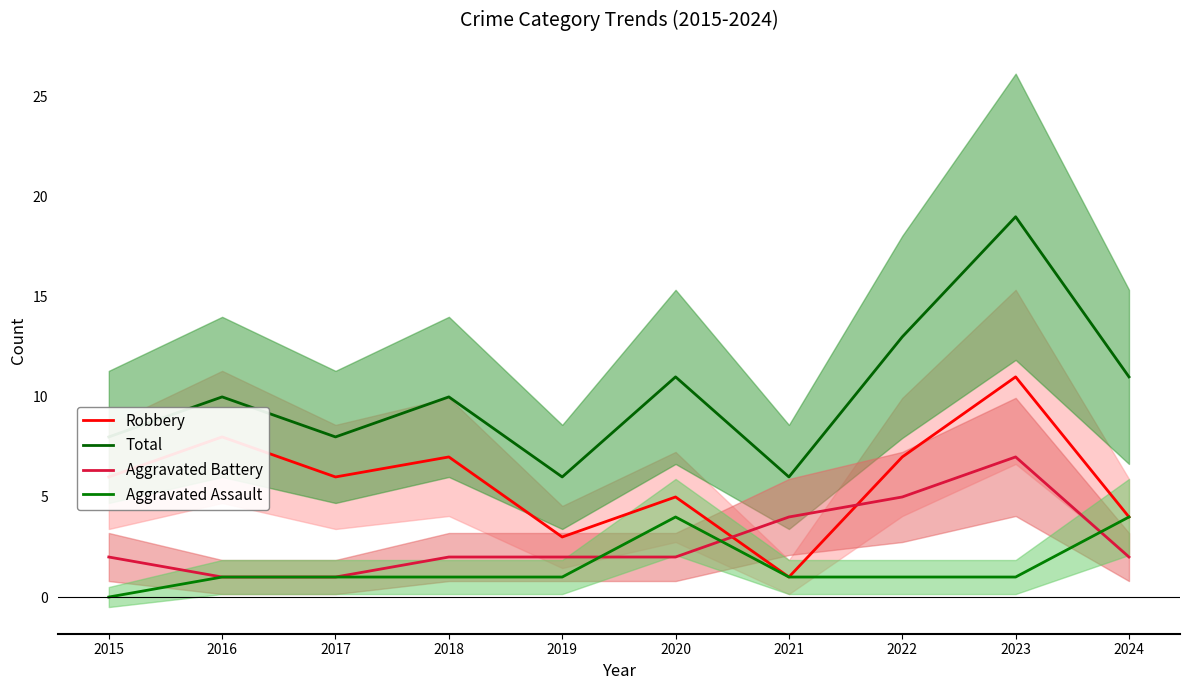

What is the total value across all series at 2016?

20